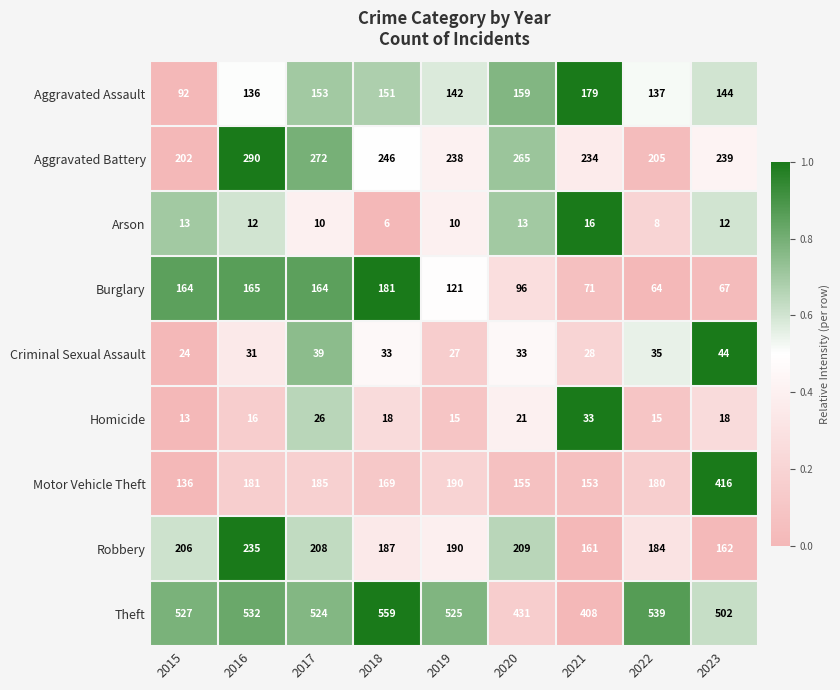

Which series changed the most between 2019 and 2020?

Theft